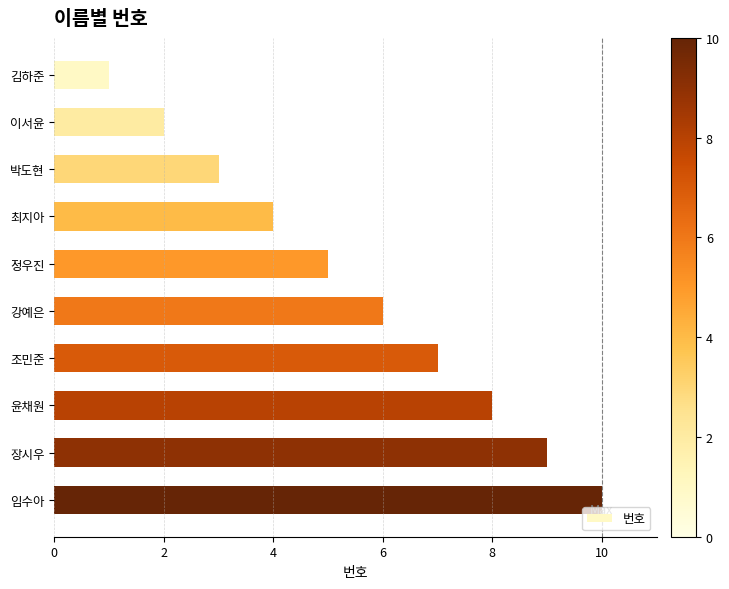

What is the change in value from 이서윤 to 윤채원?

+6